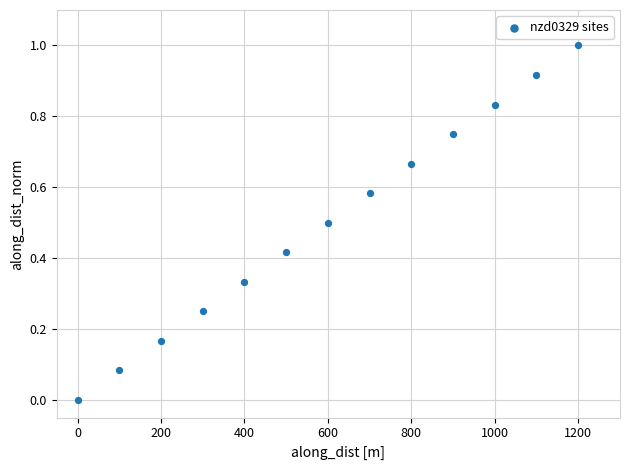

What is the range of Y values (max minus min)?

1.0